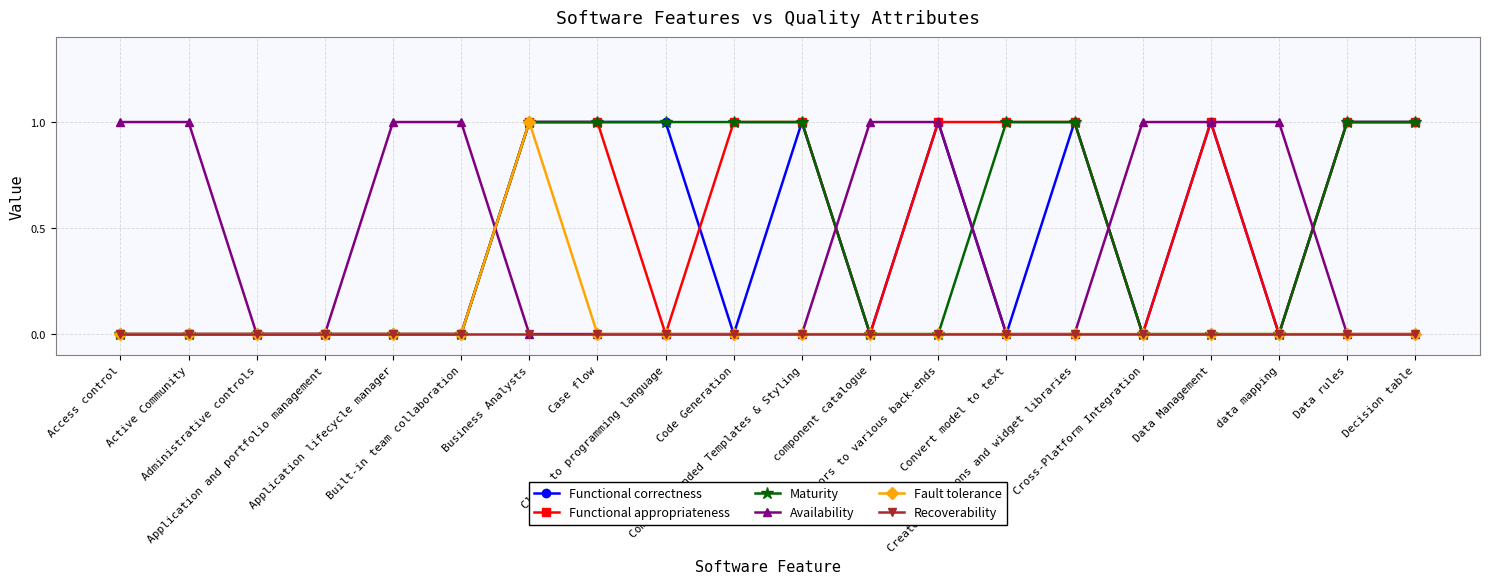

How many lines are shown in the chart?

6